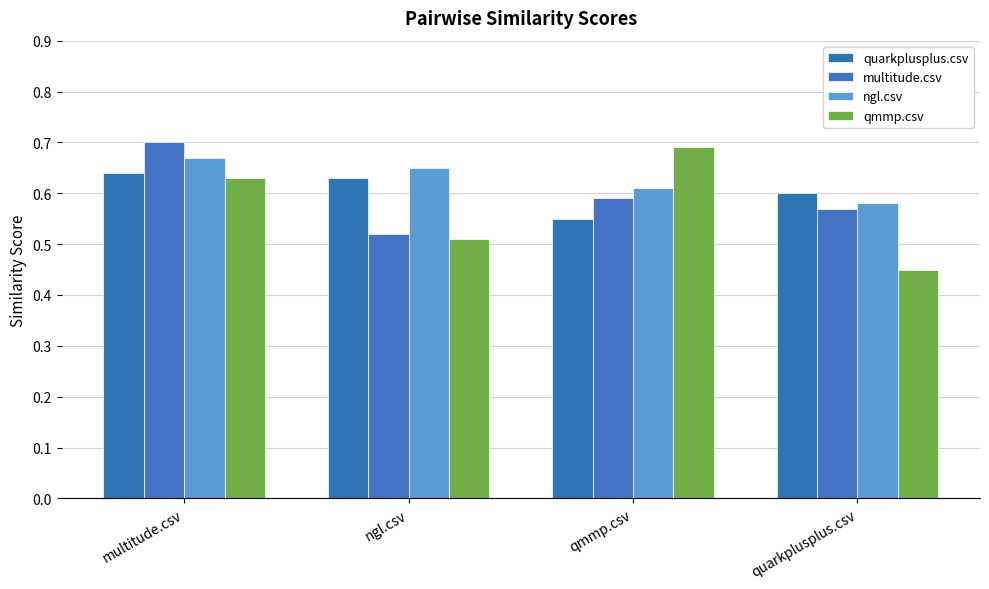

Reading left to right, transcribe all the data shown in this chart.

quarkplusplus.csv: 0.6	0.6	0.6	0.6
multitude.csv: 0.7	0.5	0.6	0.6
ngl.csv: 0.7	0.7	0.6	0.6
qmmp.csv: 0.6	0.5	0.7	0.5